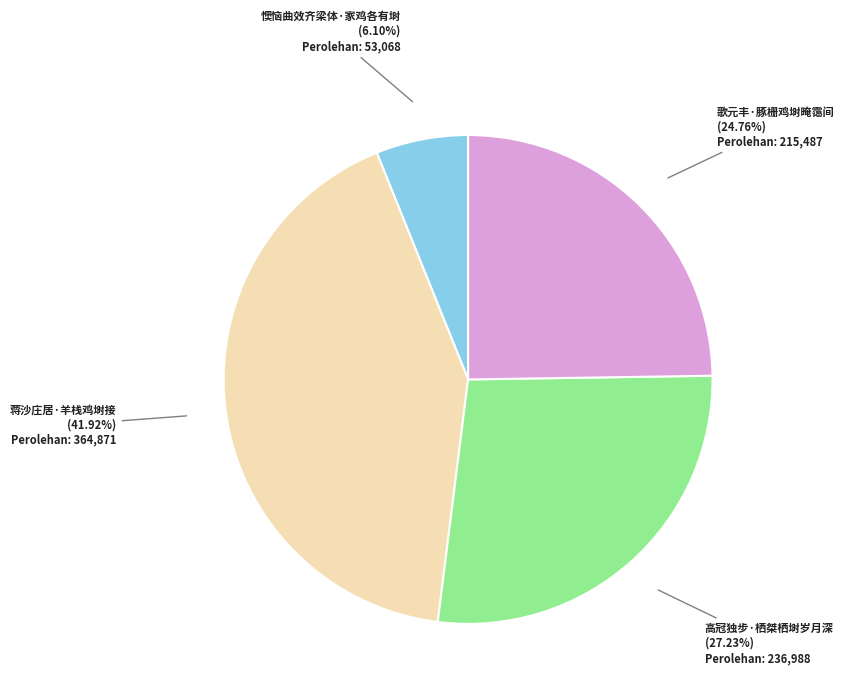

What is the total percentage of 高冠独步·栖桀栖埘岁月深 and 懊恼曲效齐梁体·家鸡各有埘?

33.3%